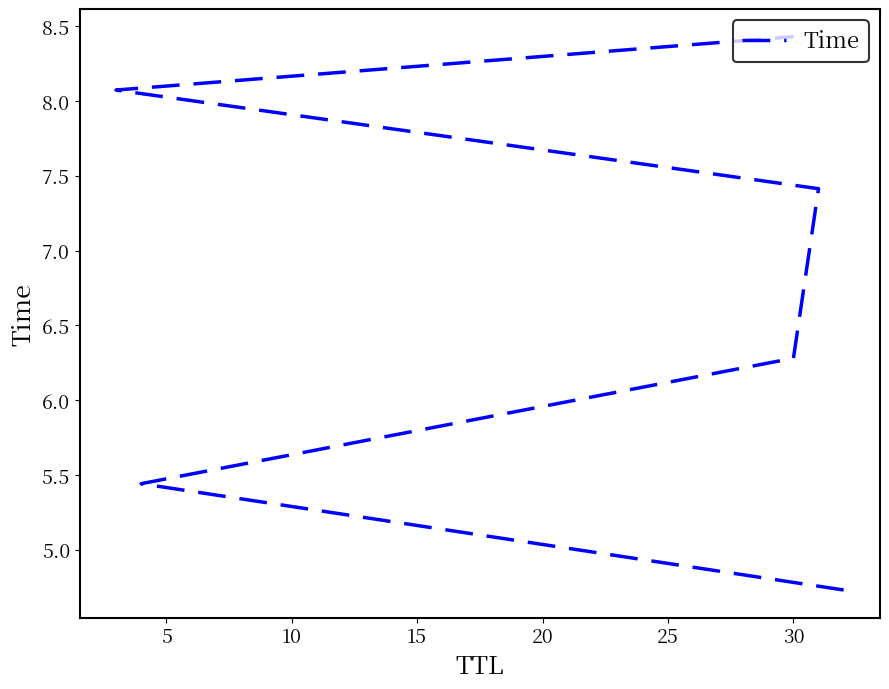

What is the value of the 3rd point from the left?

6.3